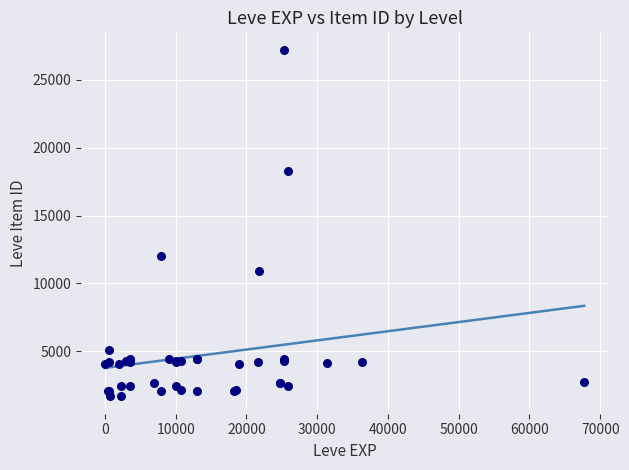

What Y value in the scatter plot is closest to 14448?

12018